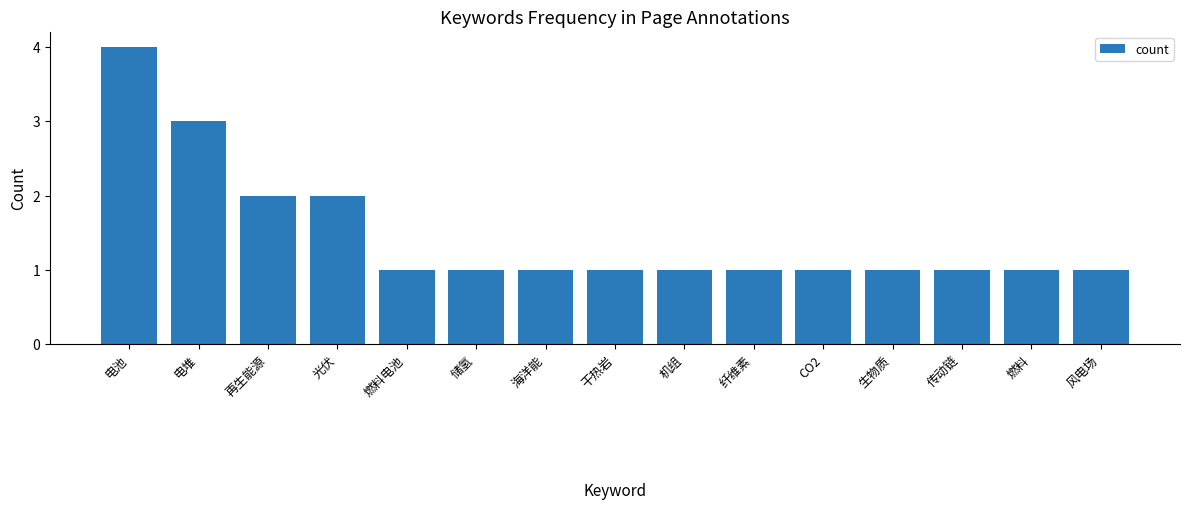

What is the ratio of the value at 电池 to the value at 储氢?

4.0